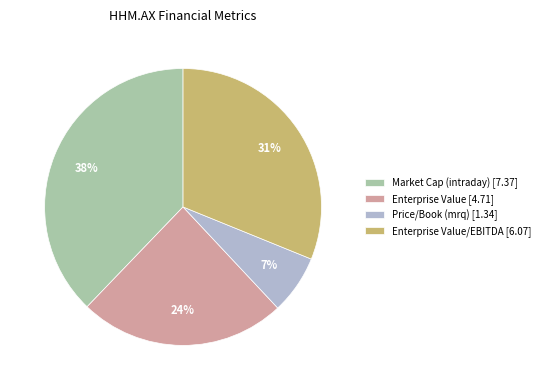

Rank the categories by value from lowest to highest.

Price/Book (mrq) [1.34], Enterprise Value [4.71], Enterprise Value/EBITDA [6.07], Market Cap (intraday) [7.37]